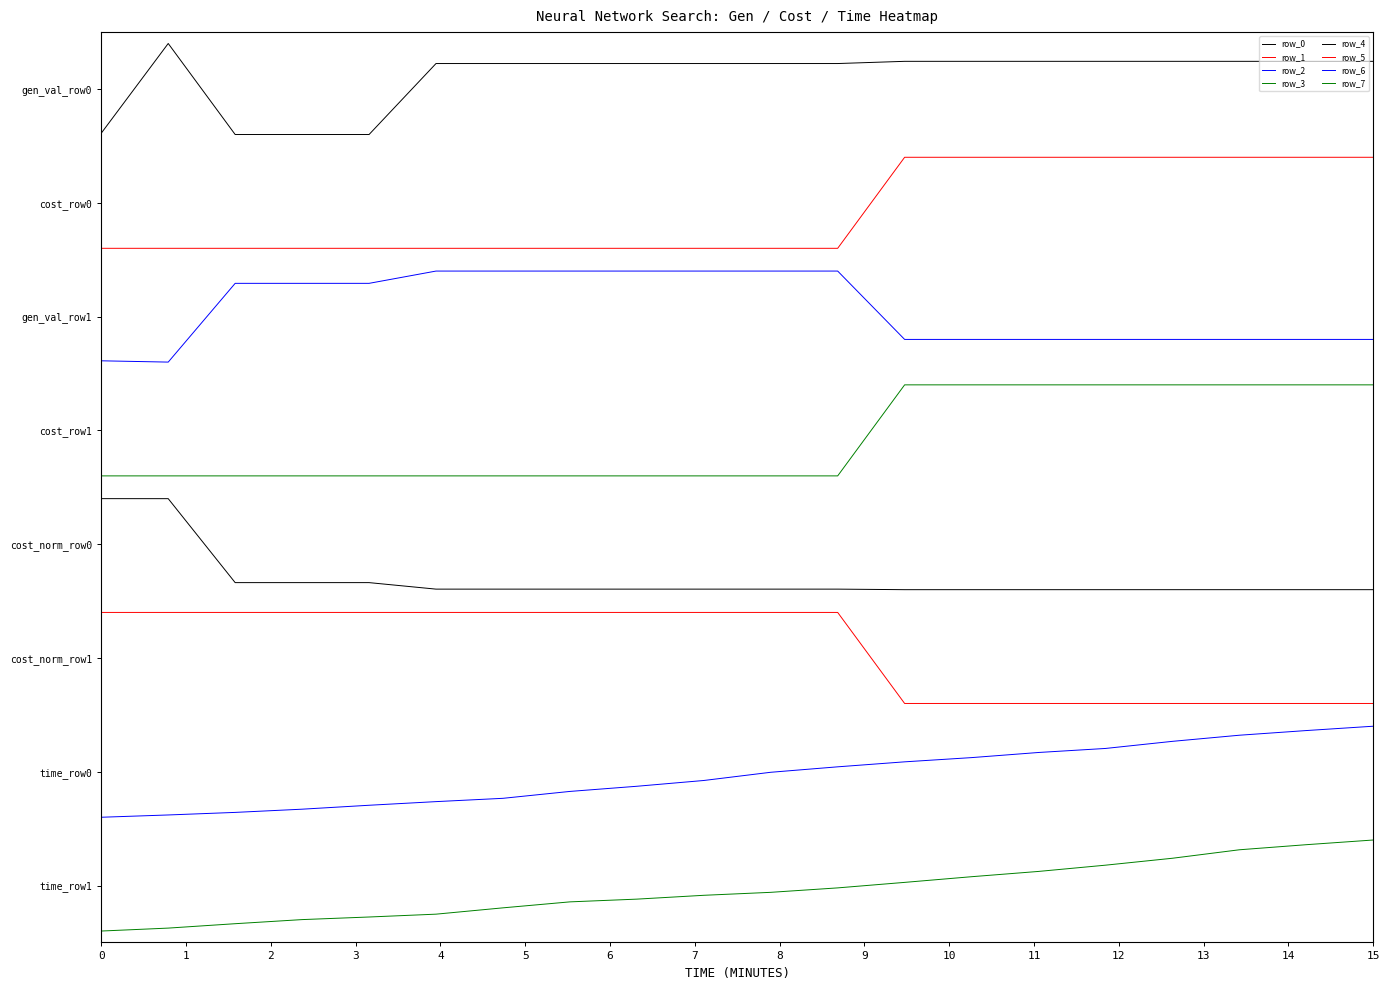

Does the chart have visible grid lines?

No